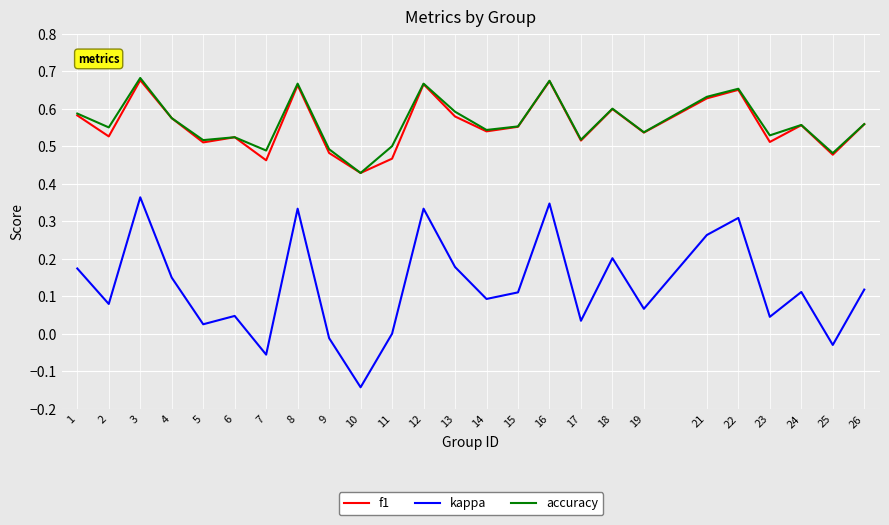

True or false: accuracy and kappa cross at least once.

False